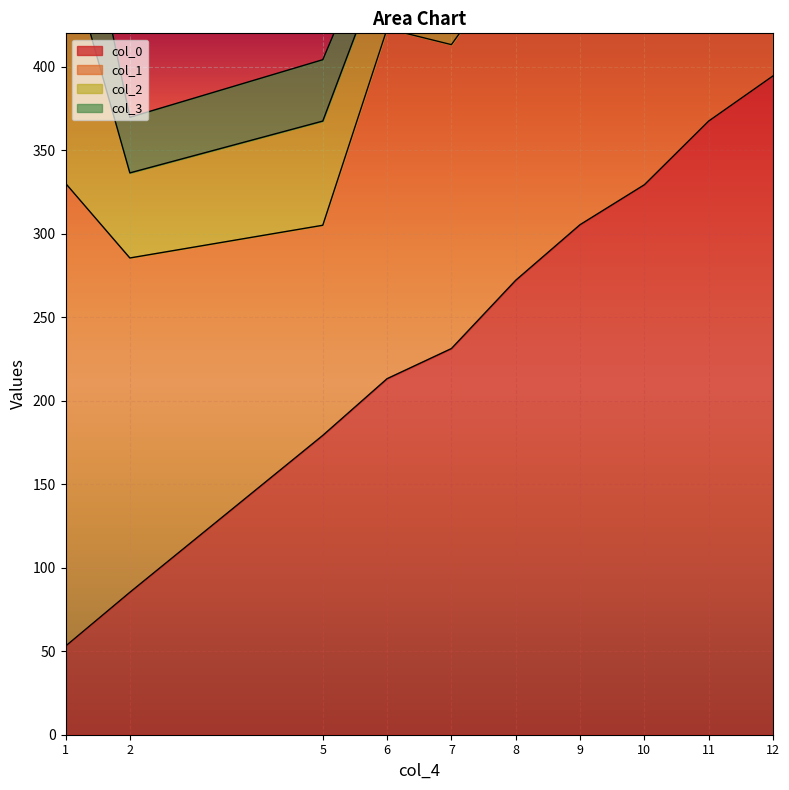

The col_3 series shows 33.3 at 2. True or false?

True